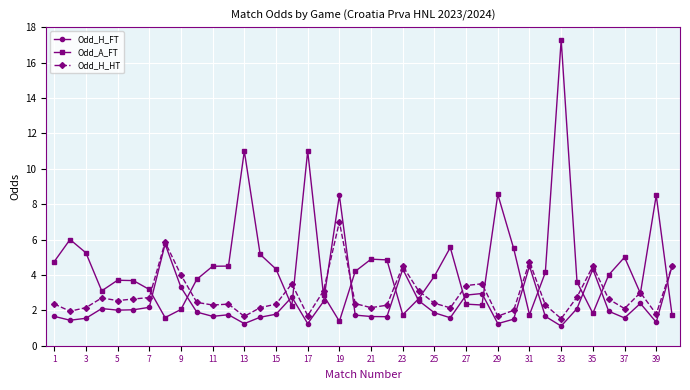

What is the smallest value displayed?

1.1